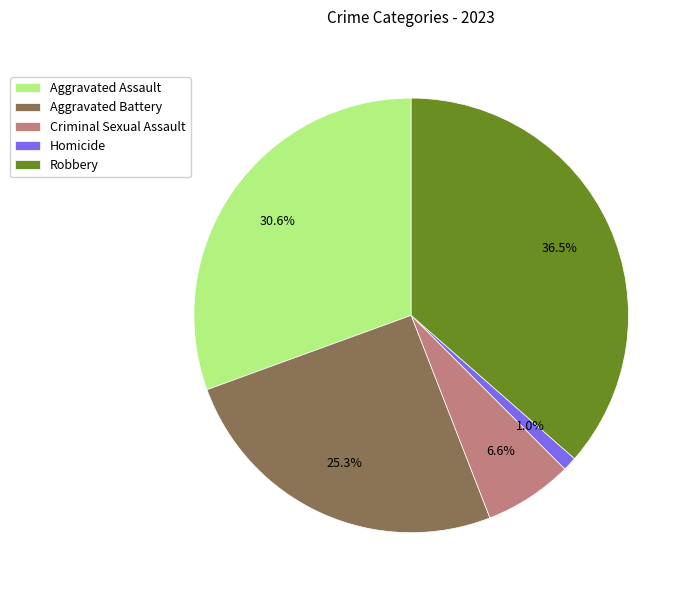

Combined, do Aggravated Assault and Homicide account for over 50%?

No